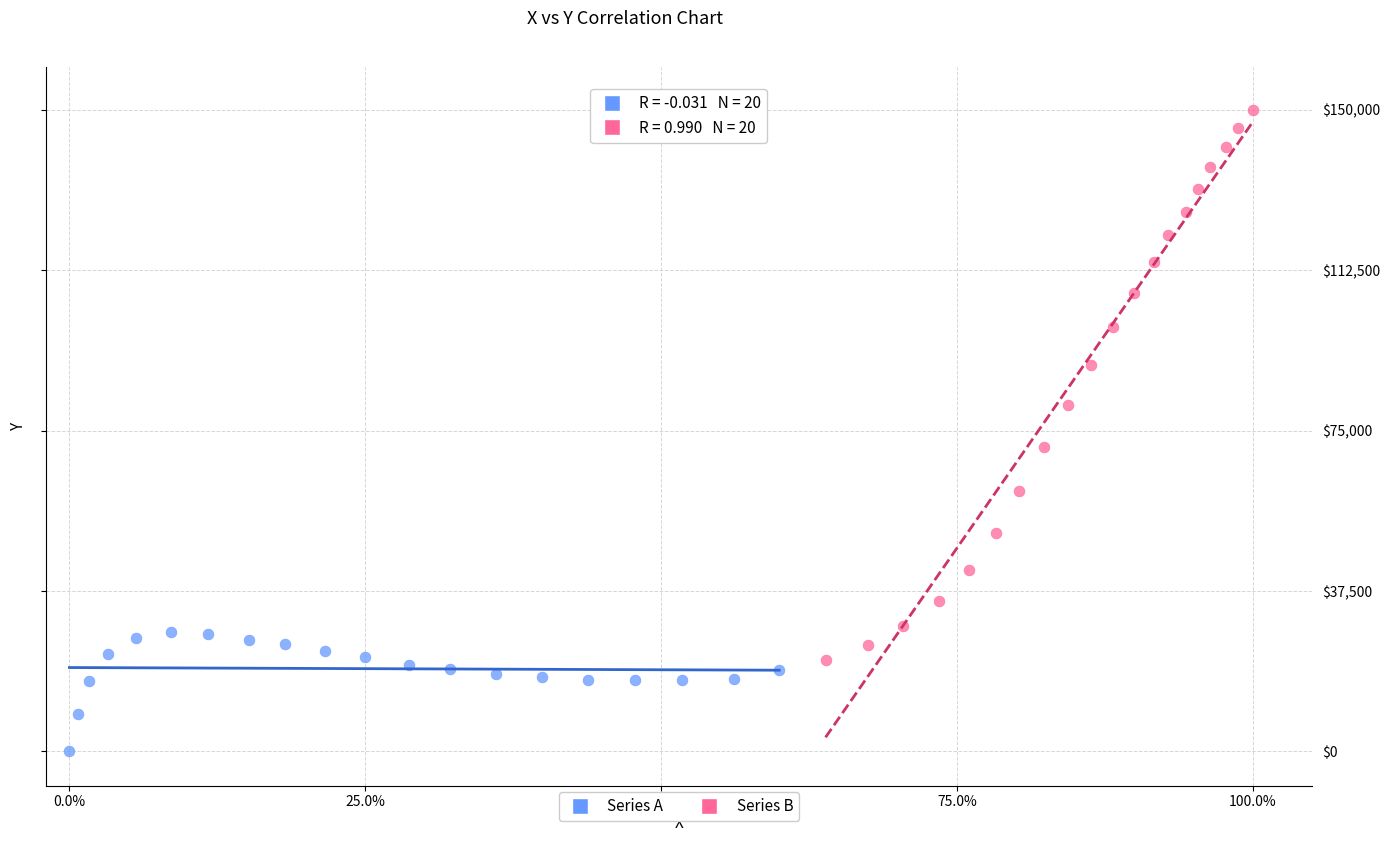

Which series contains the highest Y value?

Series B